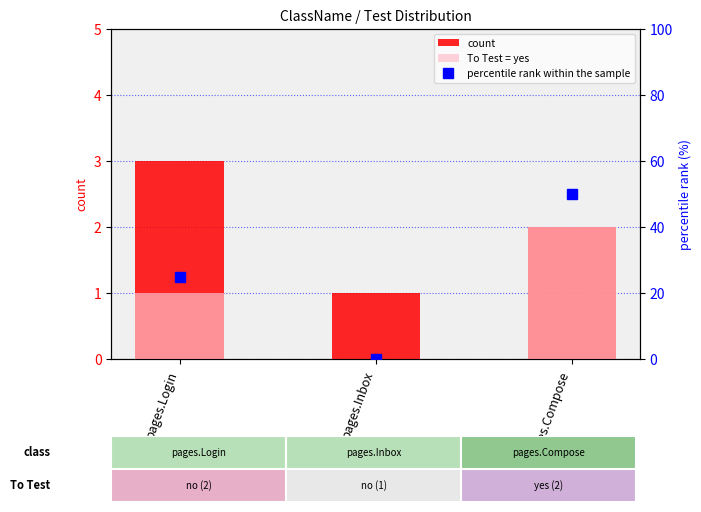

The To Test = yes series shows 3 at pages.Compose. True or false?

False